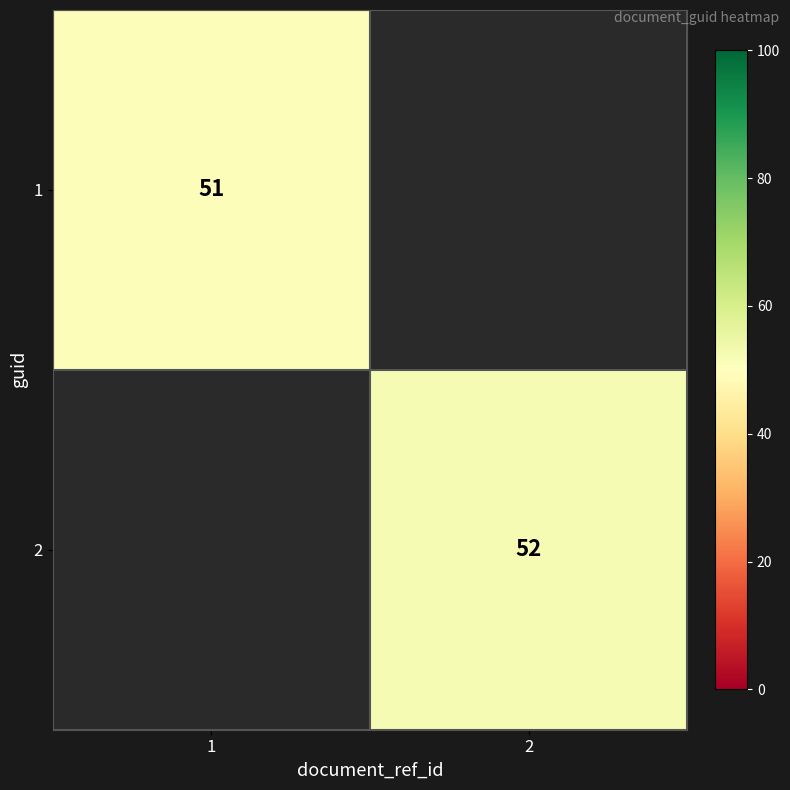

The value of 1 at 1 is 51. True or false?

True